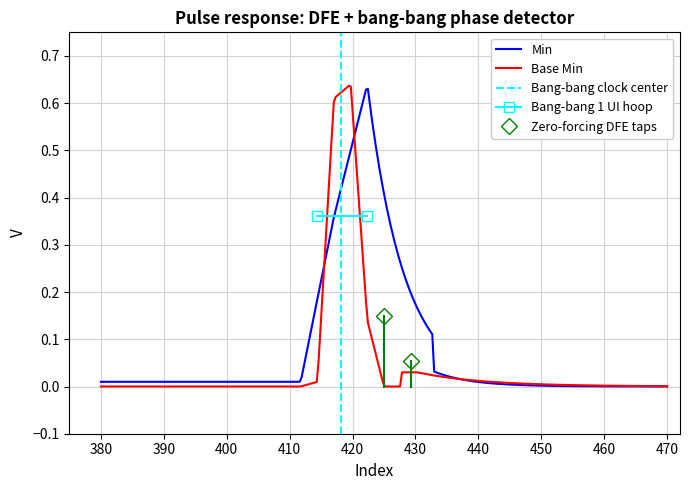

Which series has the largest range (max minus min)?

Min